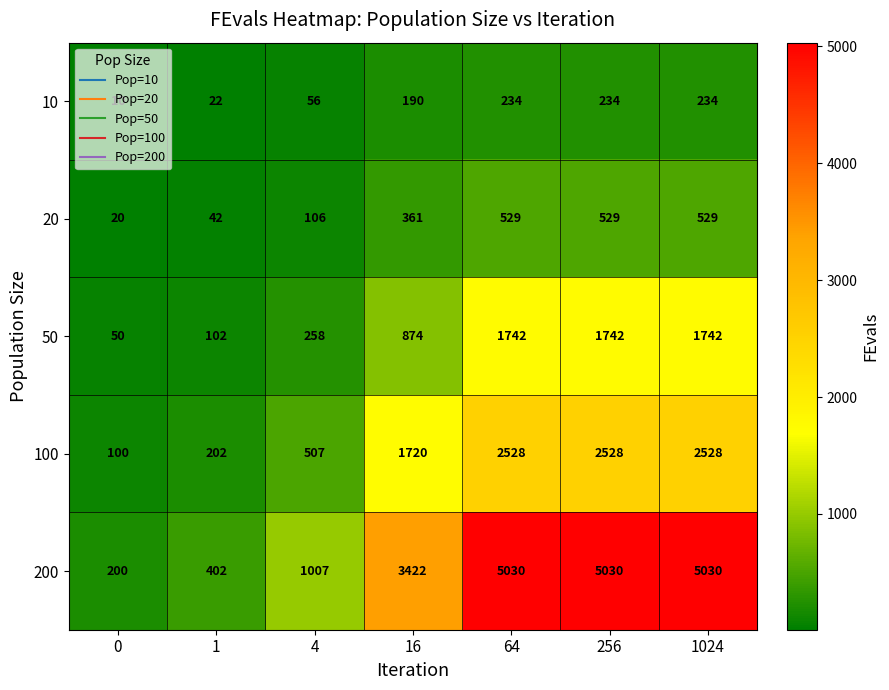

The value of 100 at 0 is 150. True or false?

False